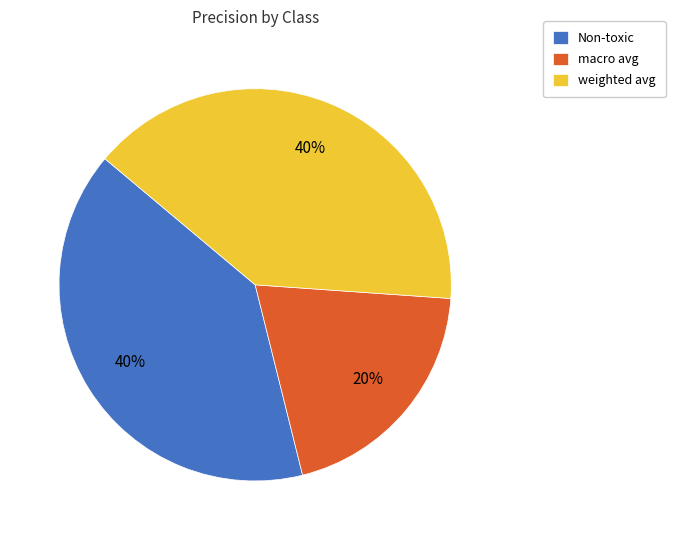

What percentage is the Non-toxic slice, to the nearest percent?

40%